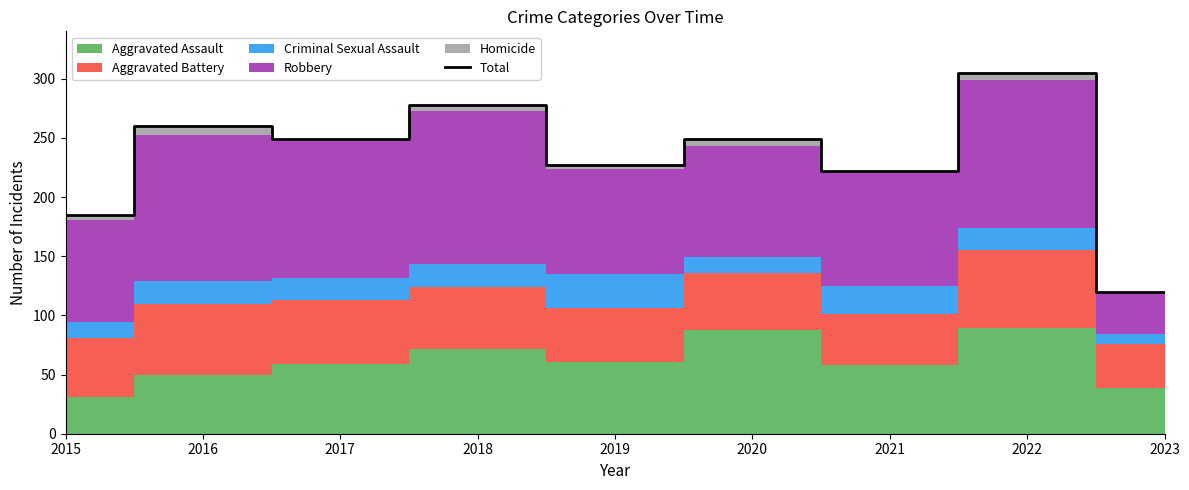

The value at 2016 is 260. True or false?

True